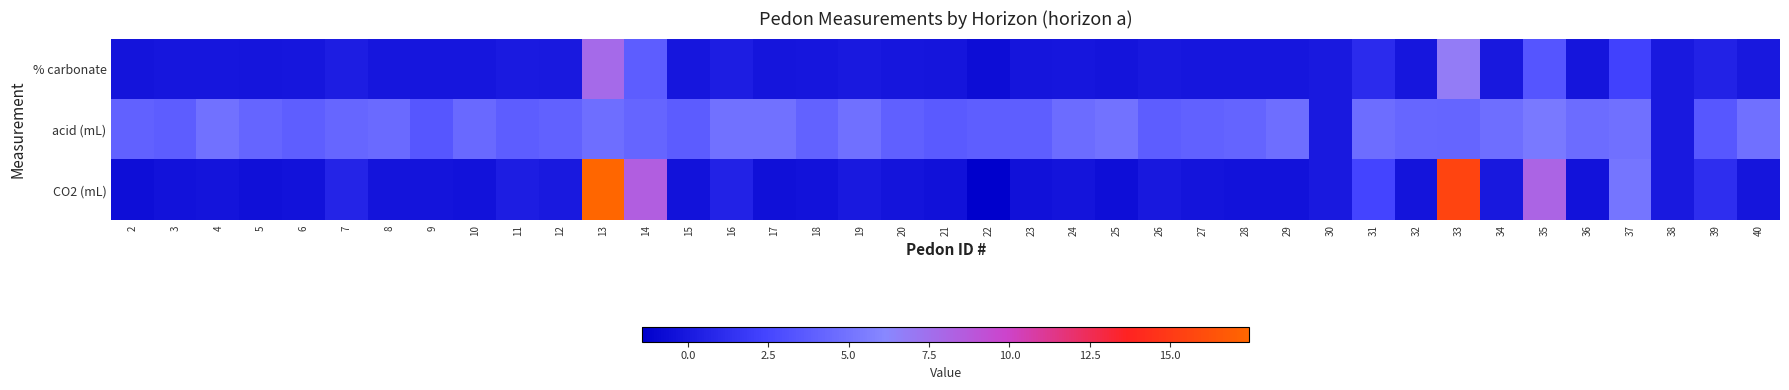

Rank the series by their maximum value, from lowest to highest.

acid (mL), % carbonate, CO2 (mL)